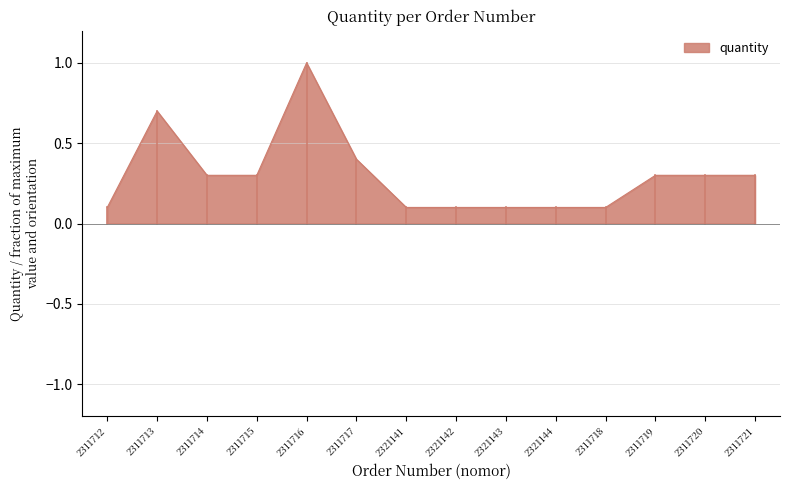

True or false: the data shows 0.2 at 2311714.

False